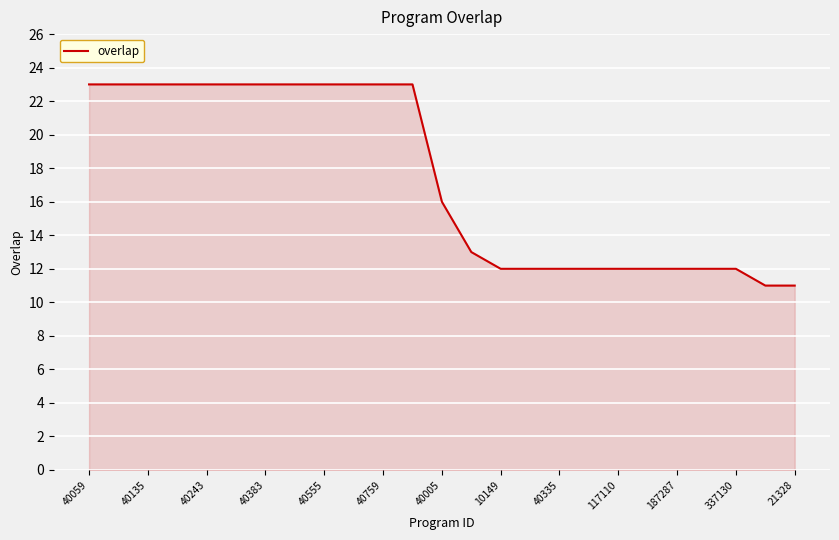

What is the average value?

17